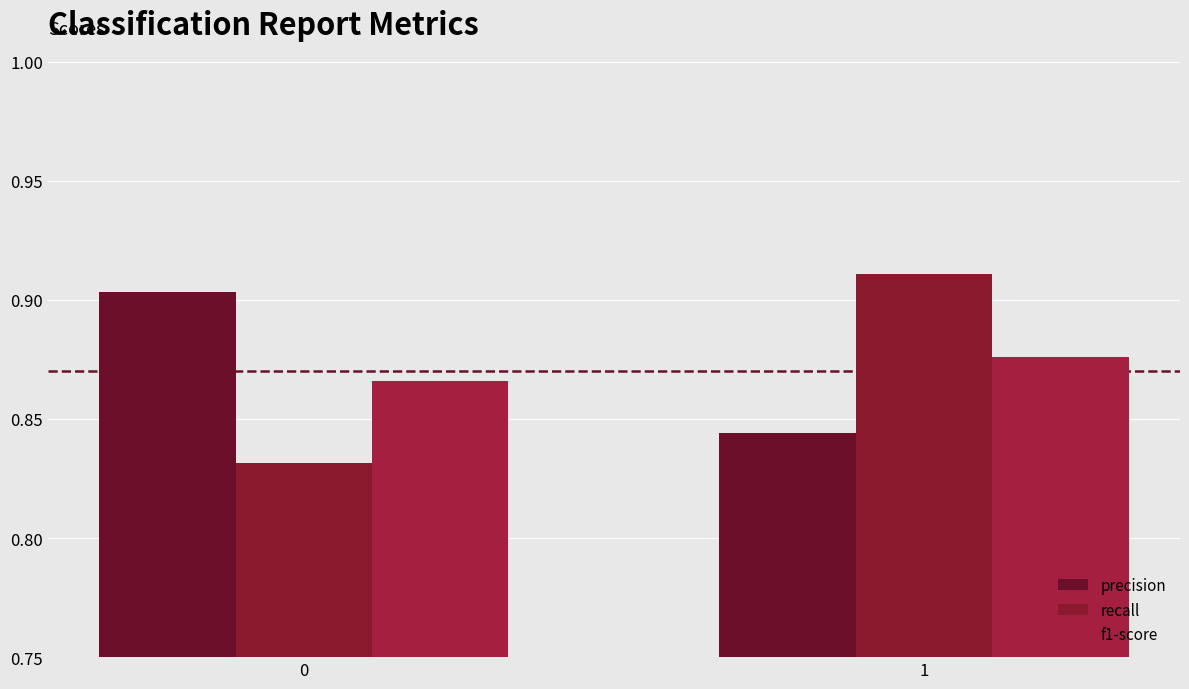

What is the total value across all series at 0?

2.6